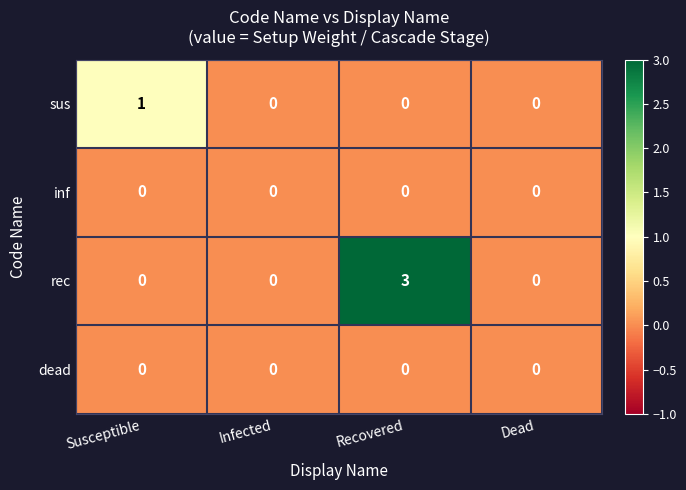

Which series has the largest range (max minus min)?

rec